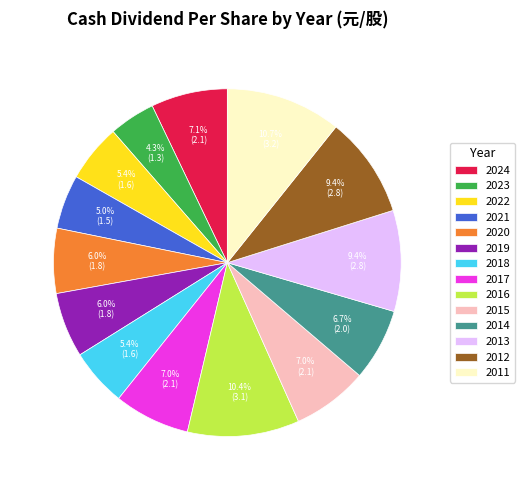

What percentage is the 2018 slice, to the nearest percent?

5%